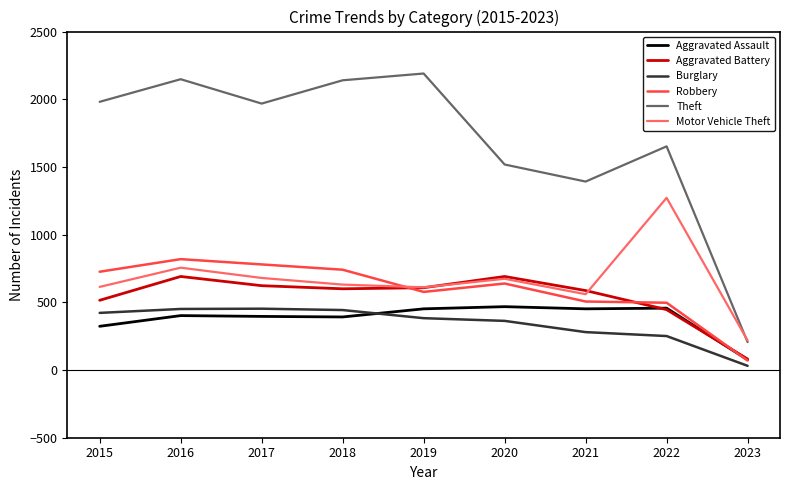

Which series has the largest total across all categories?

Theft